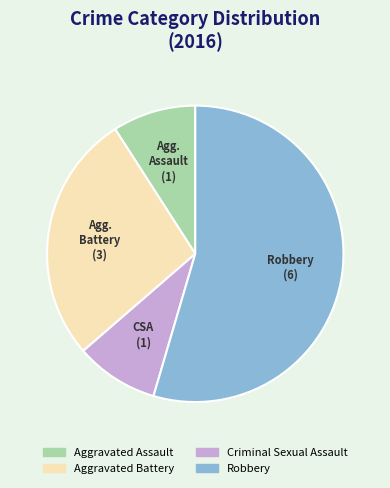

Combined, do Aggravated Battery and Robbery account for over 50%?

Yes